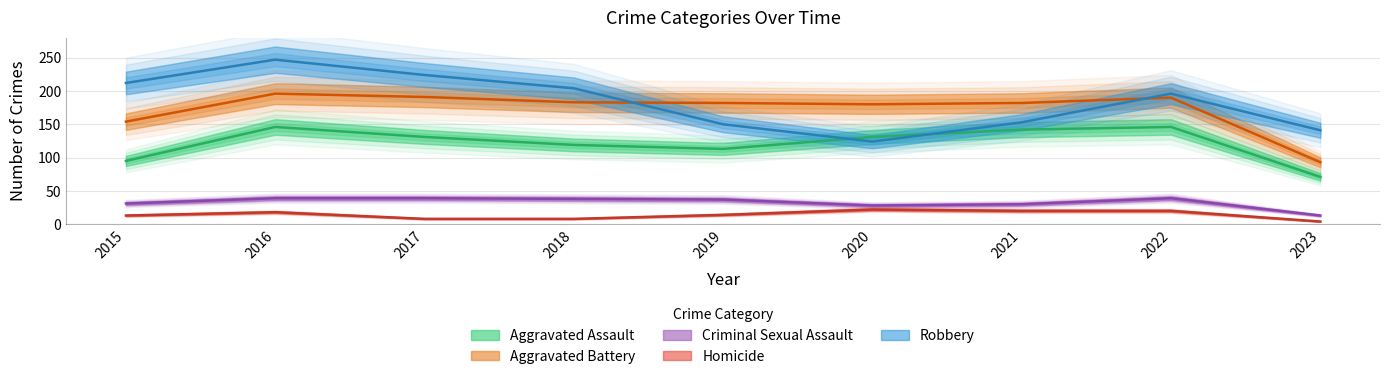

How many values in the Robbery series exceed 196?

4